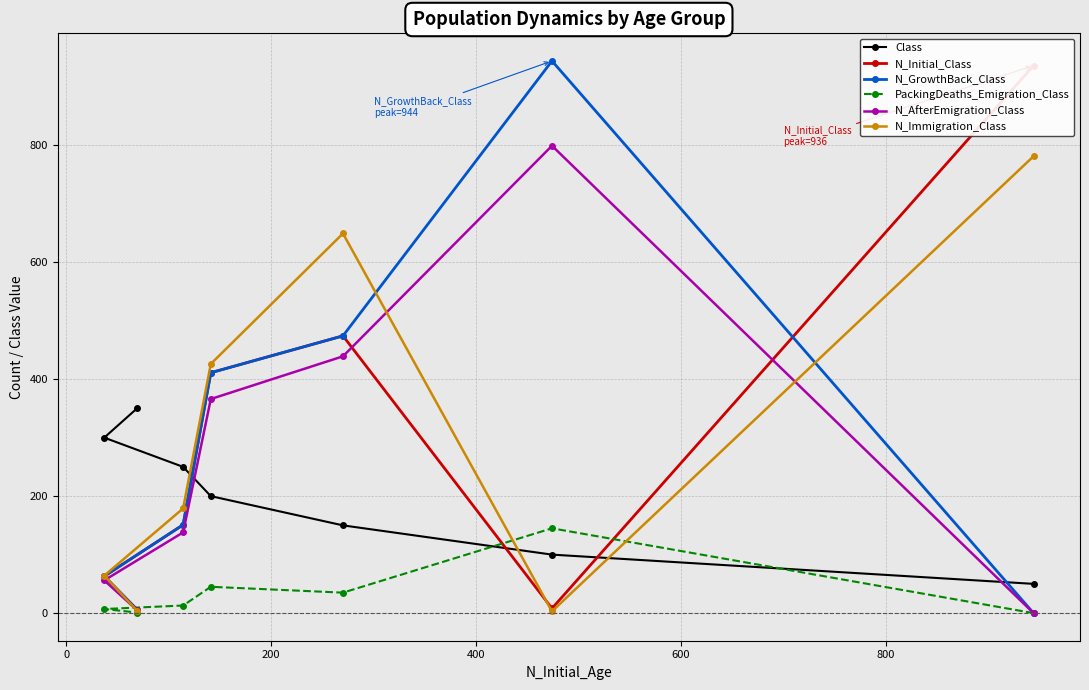

How many data points in Class are less than 200?

3